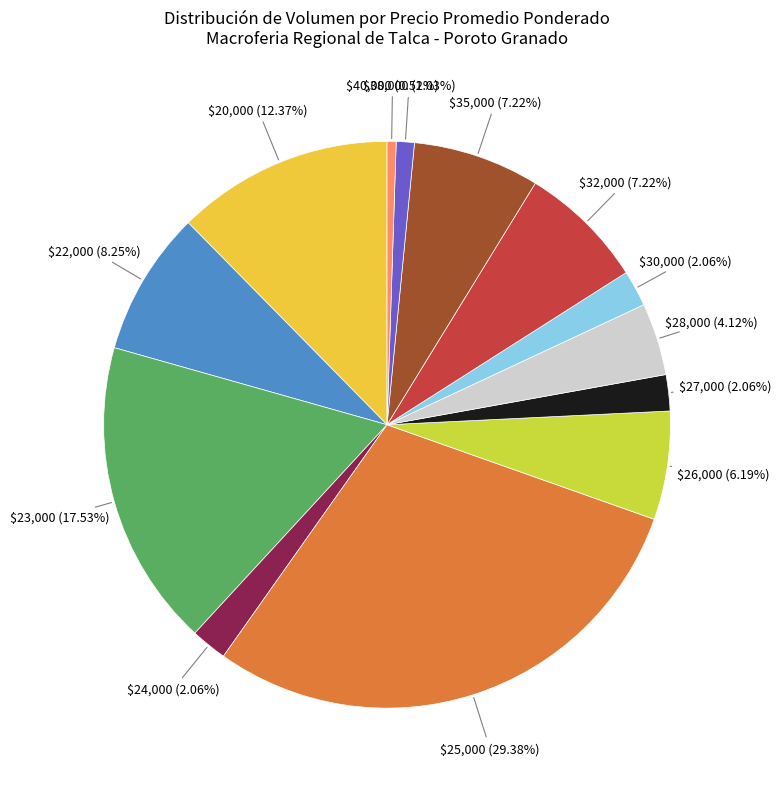

What is the smallest slice in the pie chart?

$40,000